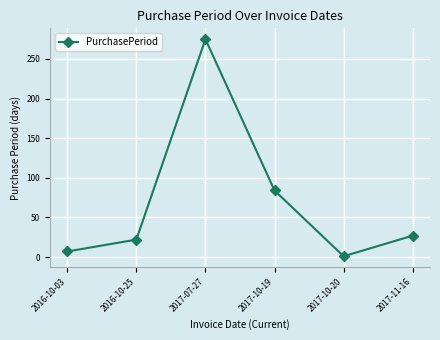

Is this an area chart (filled region under the line)?

No